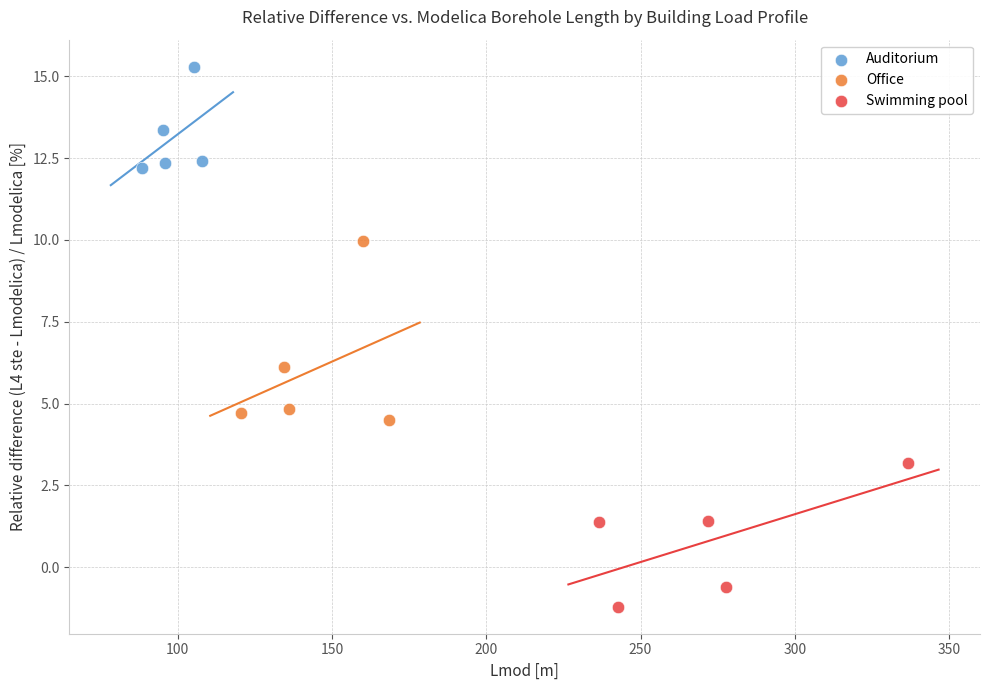

Which series reaches the maximum Y coordinate?

Auditorium